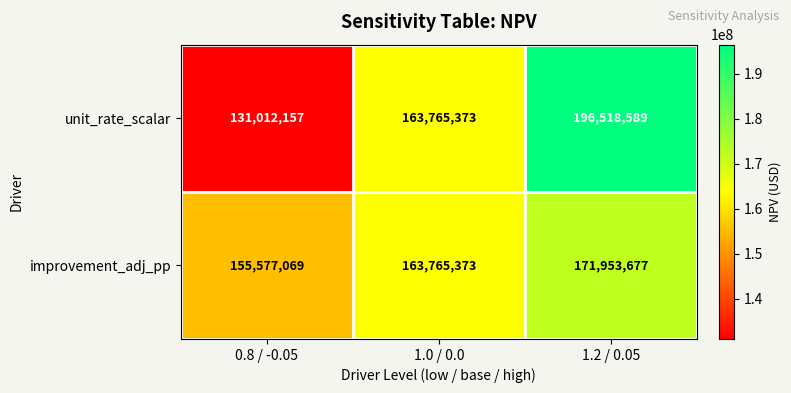

Which category has the lowest value across all series?

0.8 / -0.05